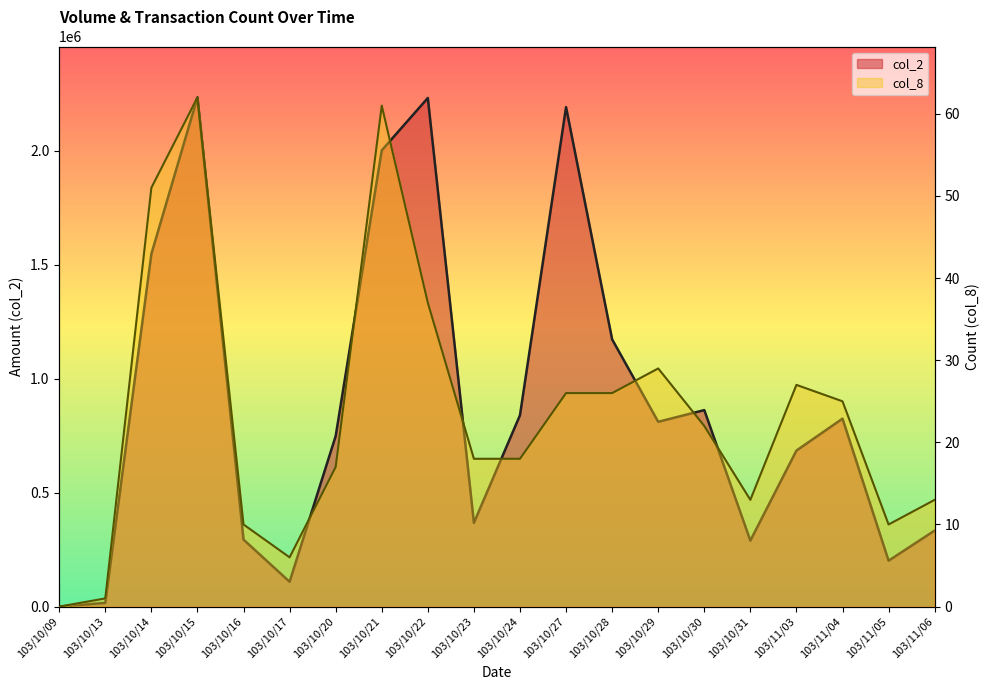

List the series in order of their overall mean, highest first.

col_2, col_8